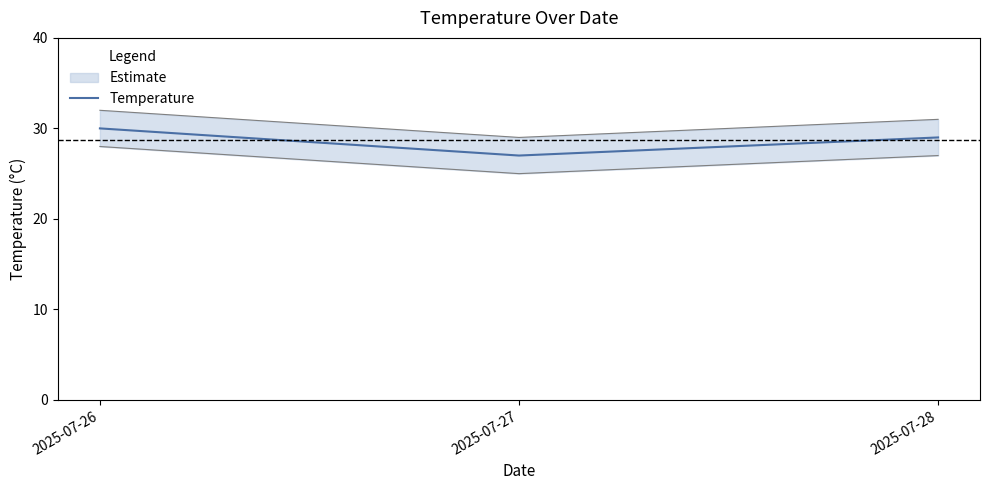

What is the value of the 3rd point from the left?

29